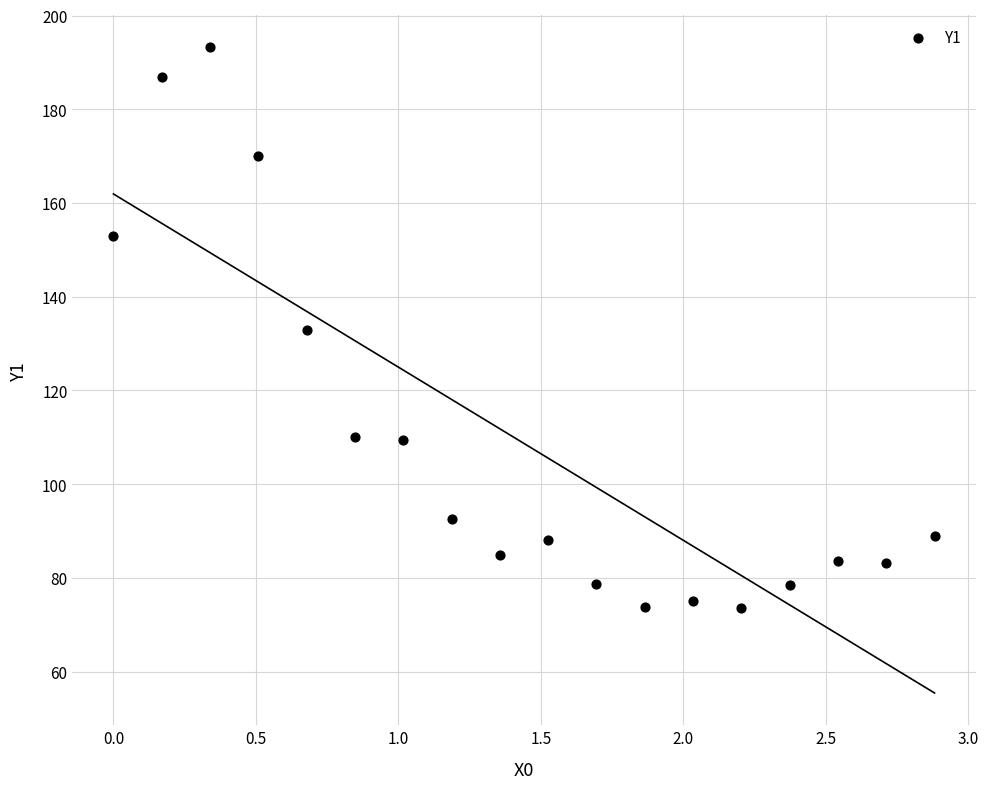

What is the range of X values (max minus min)?

2.9